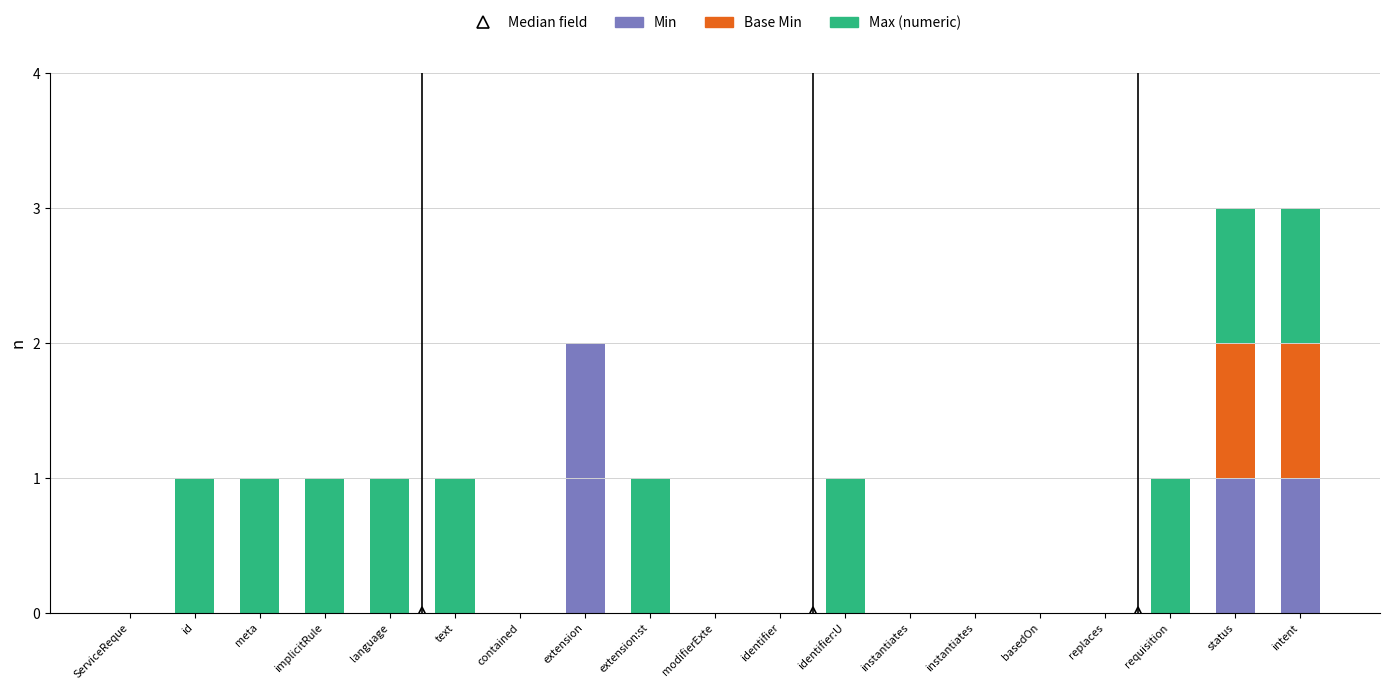

The value of Min at identifier:U is 0. True or false?

True